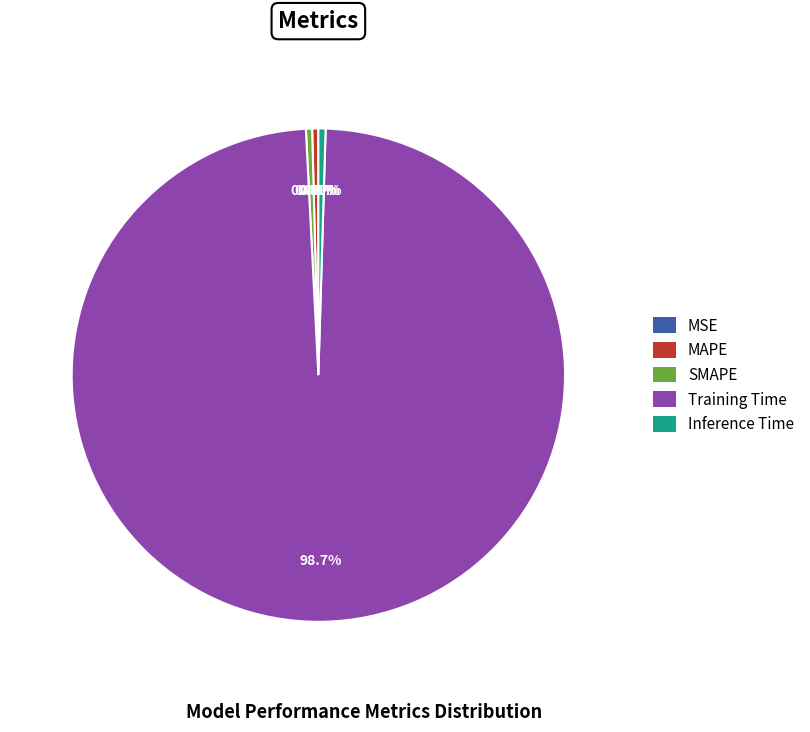

True or false: Training Time accounts for 84% of the total.

False